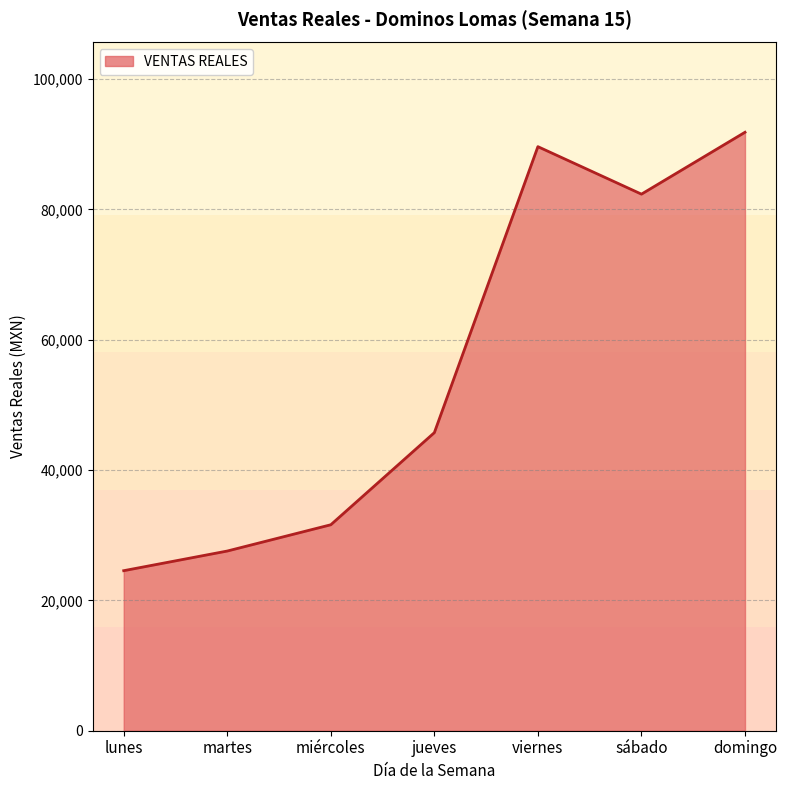

True or false: the data has more than 1 interior local peaks.

False